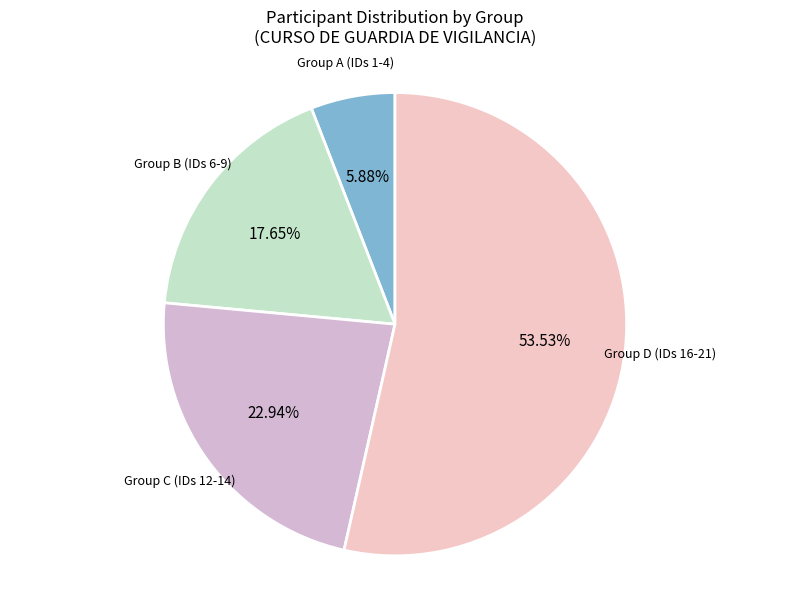

Is there a majority slice in this chart?

Yes